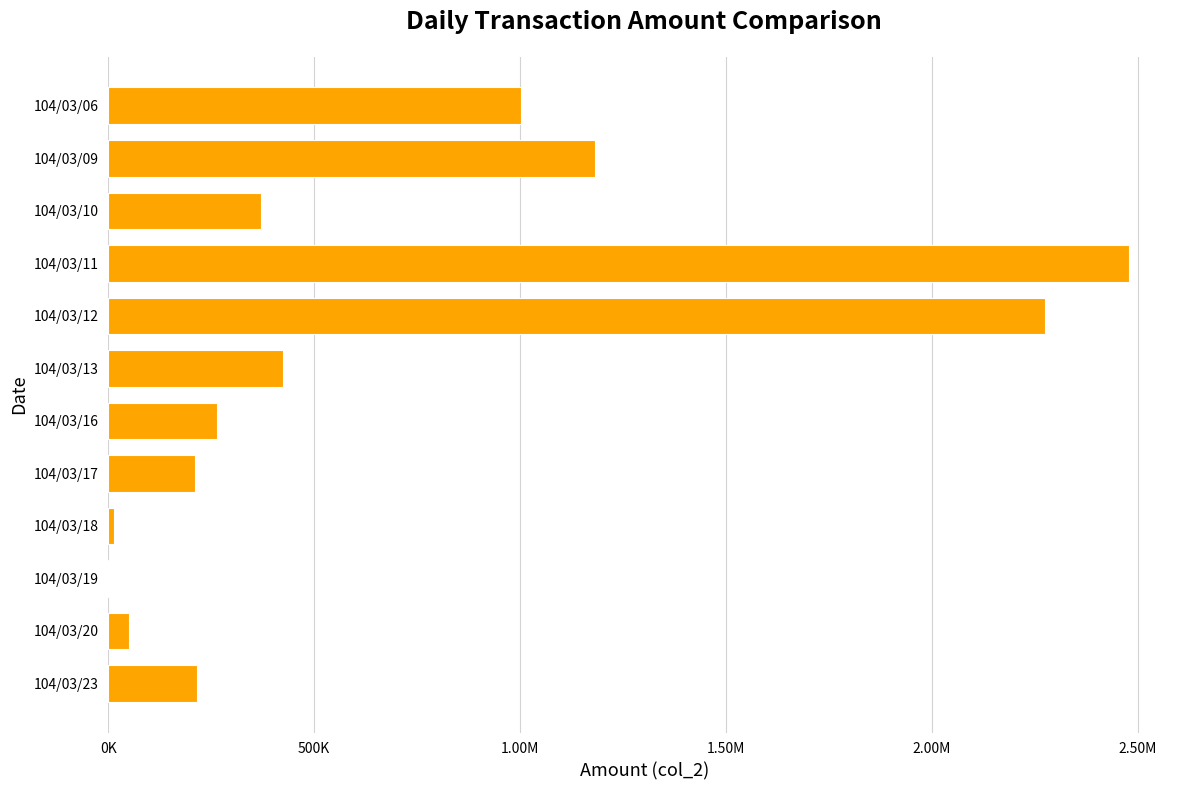

How many distinct data groups are displayed?

1